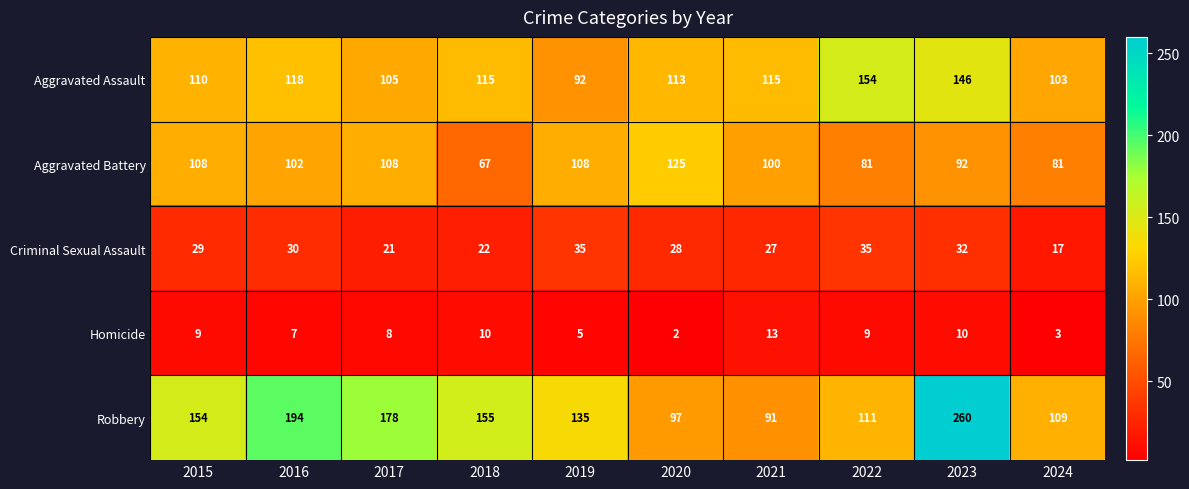

Is it true that Robbery equals 226 at 2019?

False